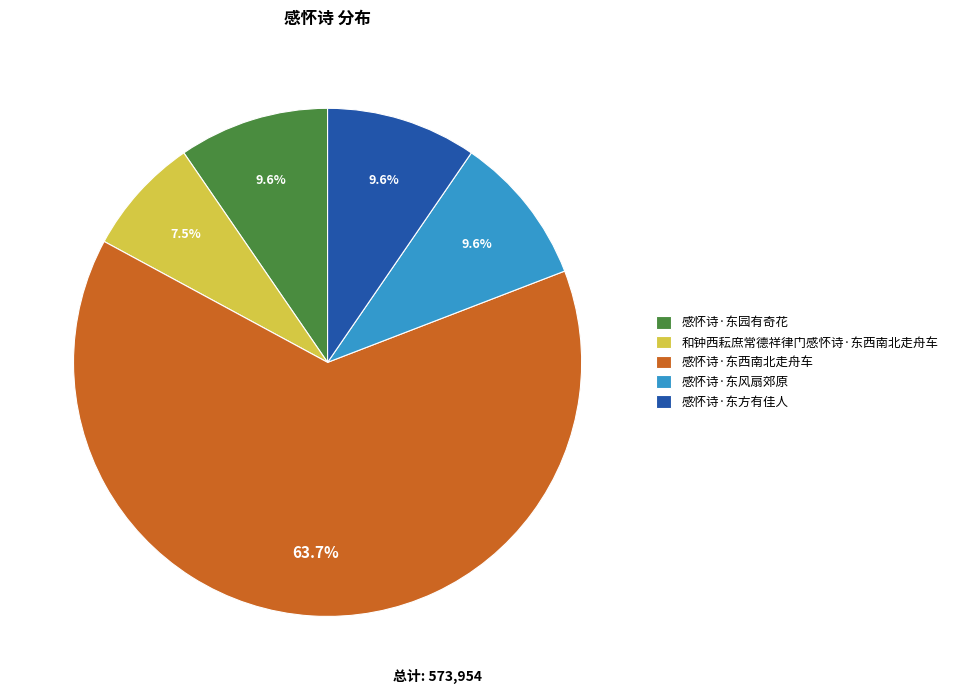

Does any single category account for the majority?

Yes